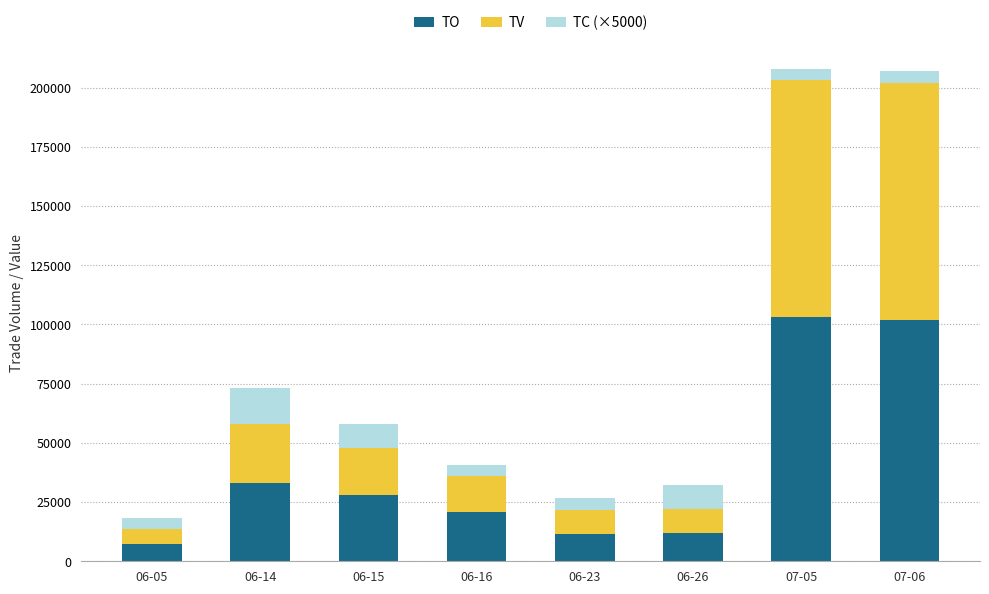

What is the average value of the TO series?

39774